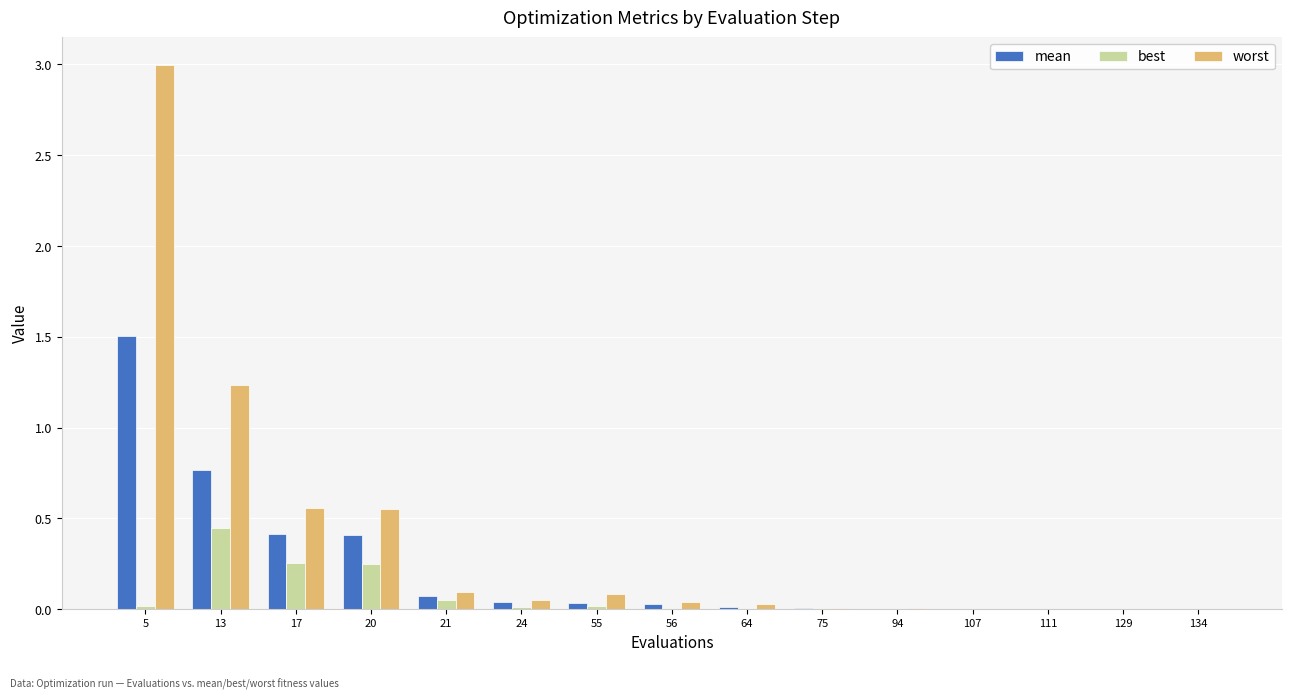

Is it true that mean equals 0.4 at 13?

False